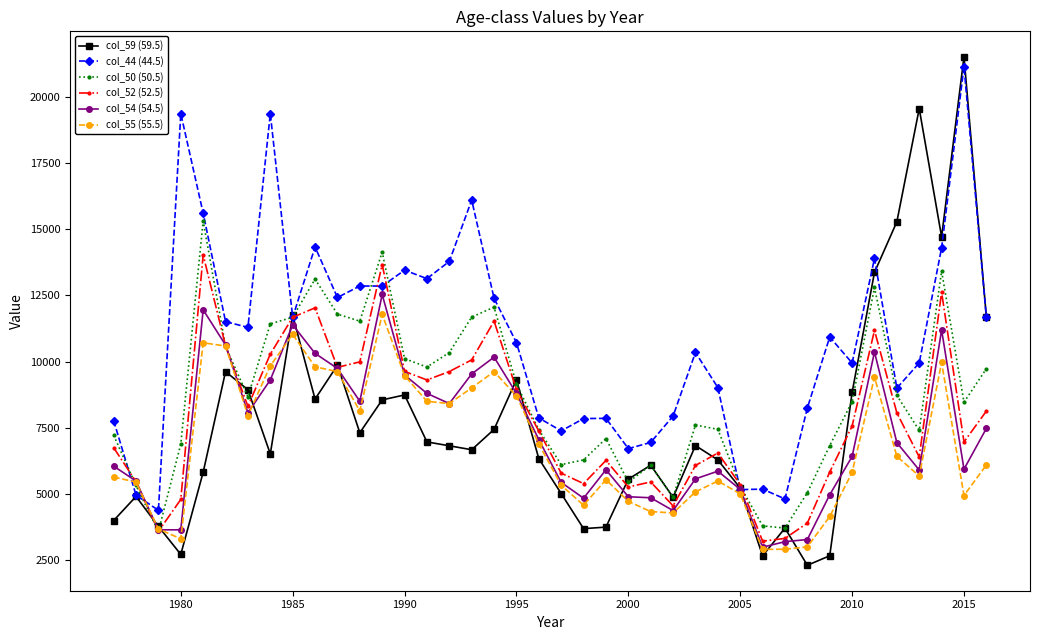

What is the highest value of the col_54 (54.5) series?

12533.3